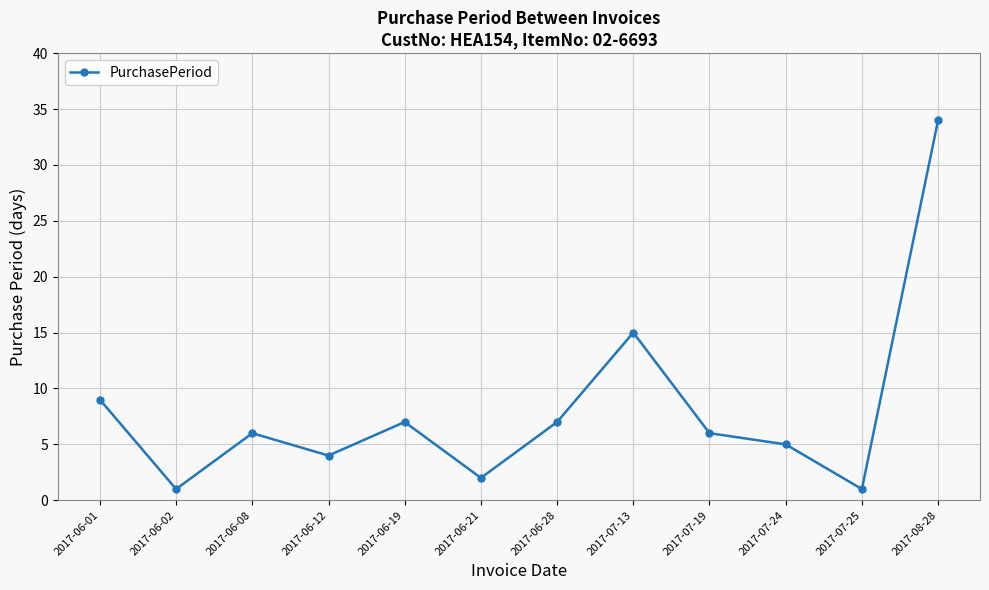

What is the value of the 8th point from the left?

15